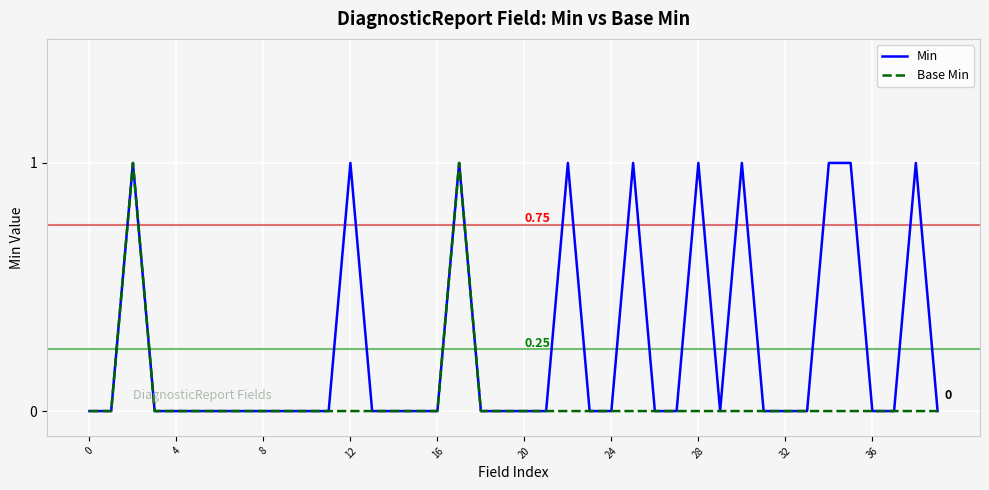

List the series in order of their overall mean, highest first.

Min, Base Min